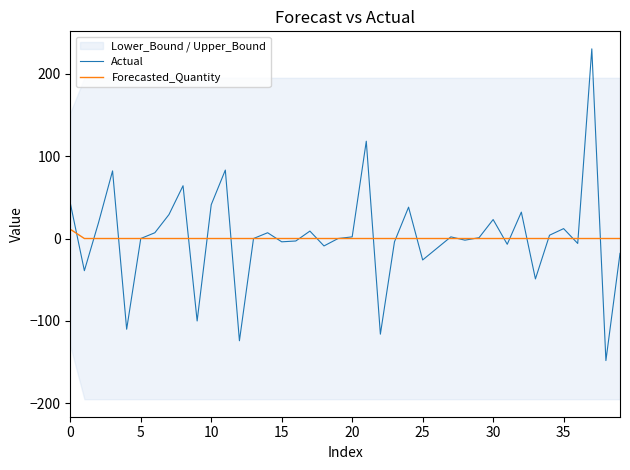

Is this an area chart (filled region under the line)?

No